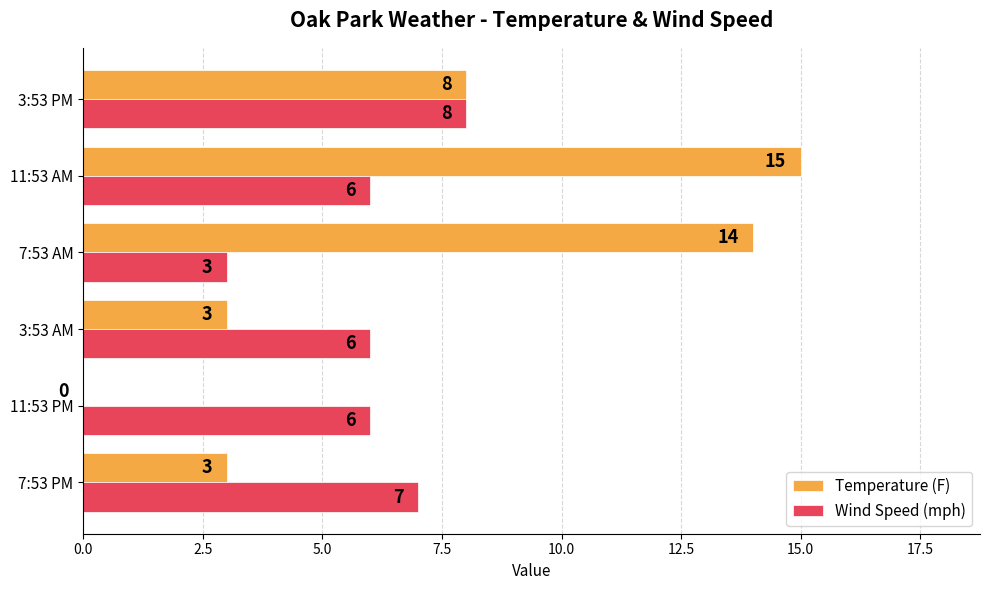

The Temperature (F) series shows 3 at 3:53 AM. True or false?

True